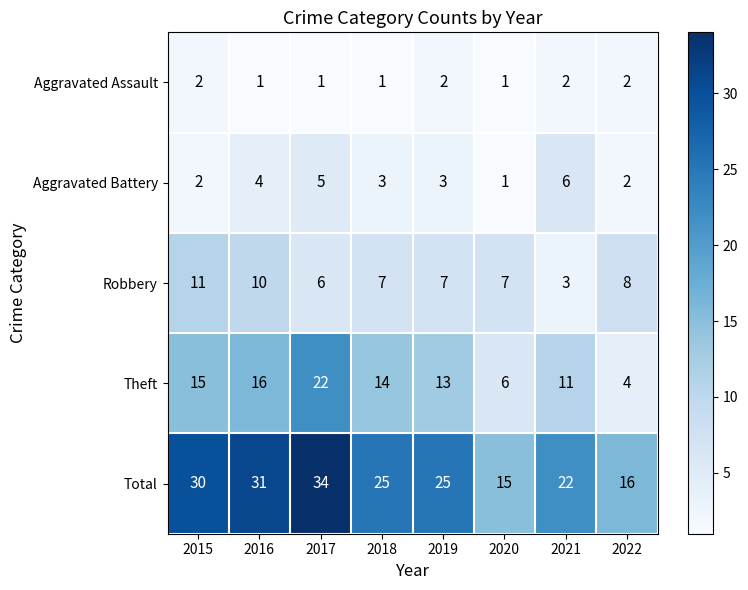

True or false: Aggravated Assault has a value of 2 at 2021.

True